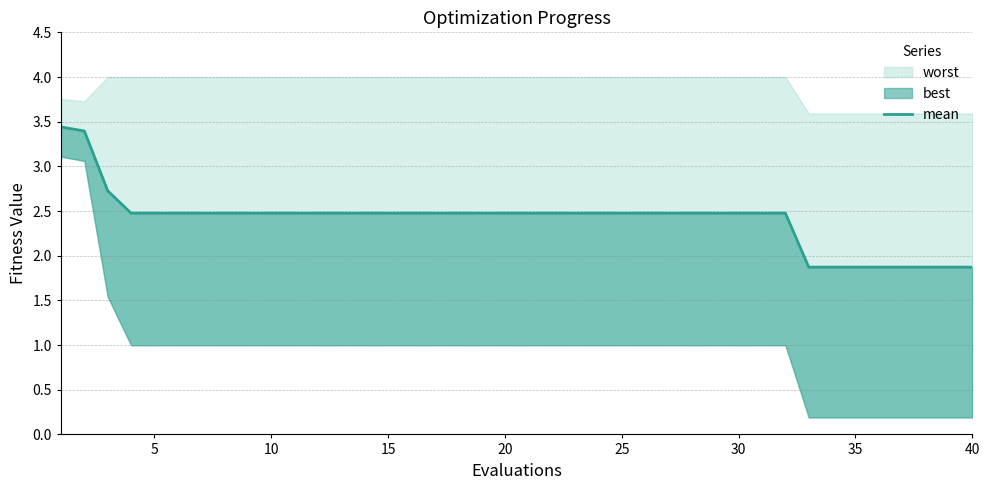

What is the value of the 29th point from the left?

2.5